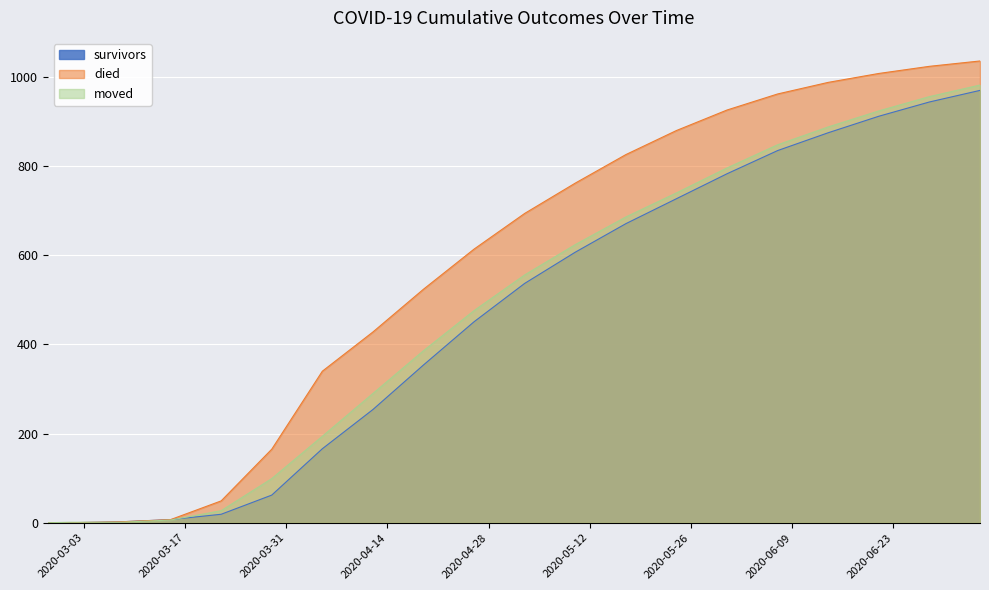

The value of died at 2020-03-01 is 521. True or false?

False